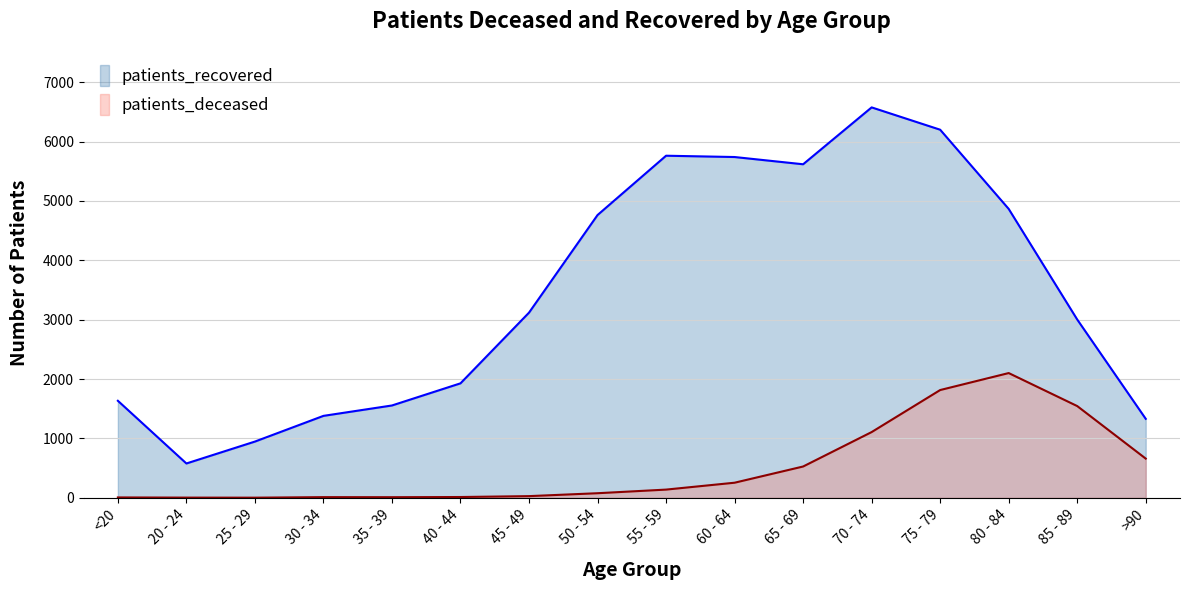

Reading left to right, what are all the values shown in this chart?

patients_deceased: <20=6	20 - 24=3	25 - 29=2	30 - 34=11	35 - 39=10	40 - 44=13	45 - 49=28	50 - 54=77	55 - 59=138	60 - 64=254	65 - 69=527	70 - 74=1107	75 - 79=1815	80 - 84=2101	85 - 89=1545	>90=660
patients_recovered: <20=1634	20 - 24=578	25 - 29=947	30 - 34=1380	35 - 39=1555	40 - 44=1928	45 - 49=3119	50 - 54=4763	55 - 59=5762	60 - 64=5740	65 - 69=5618	70 - 74=6576	75 - 79=6200	80 - 84=4866	85 - 89=3003	>90=1330